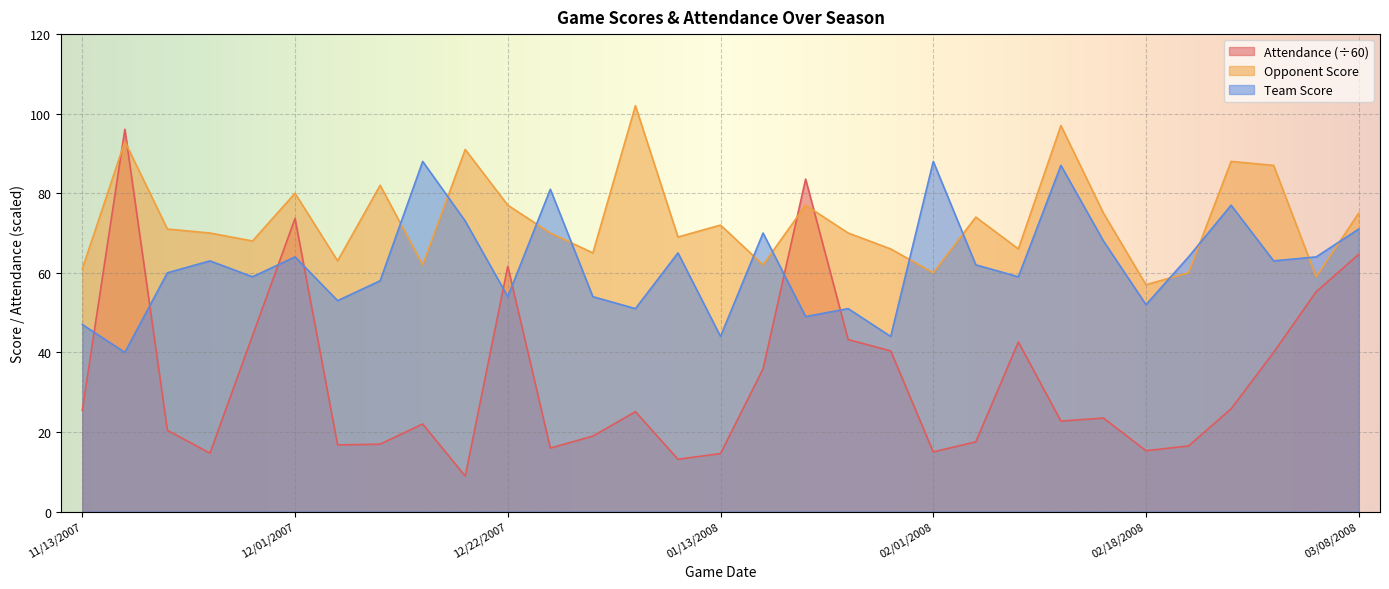

The value of Team Score at 01/21/2008 is 49.0. True or false?

True